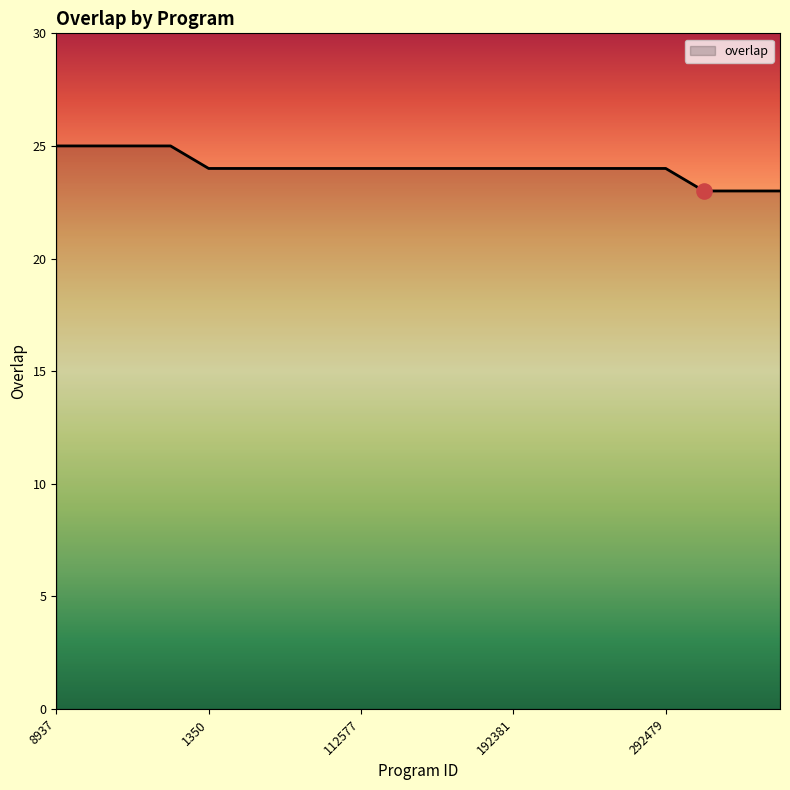

What is the smallest value displayed?

23